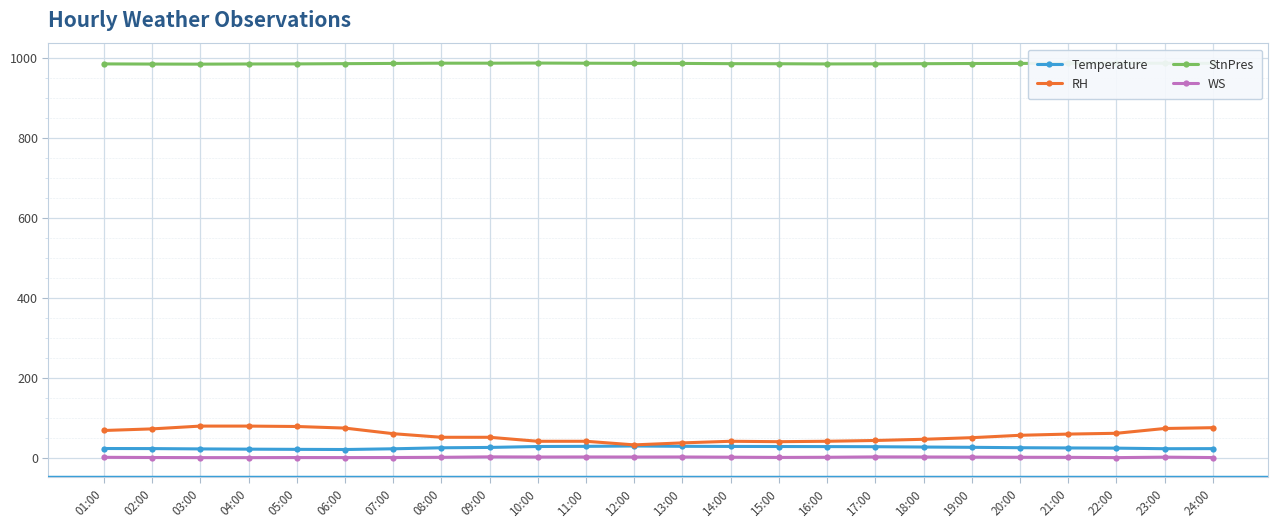

True or false: StnPres and Temperature intersect in this chart.

False